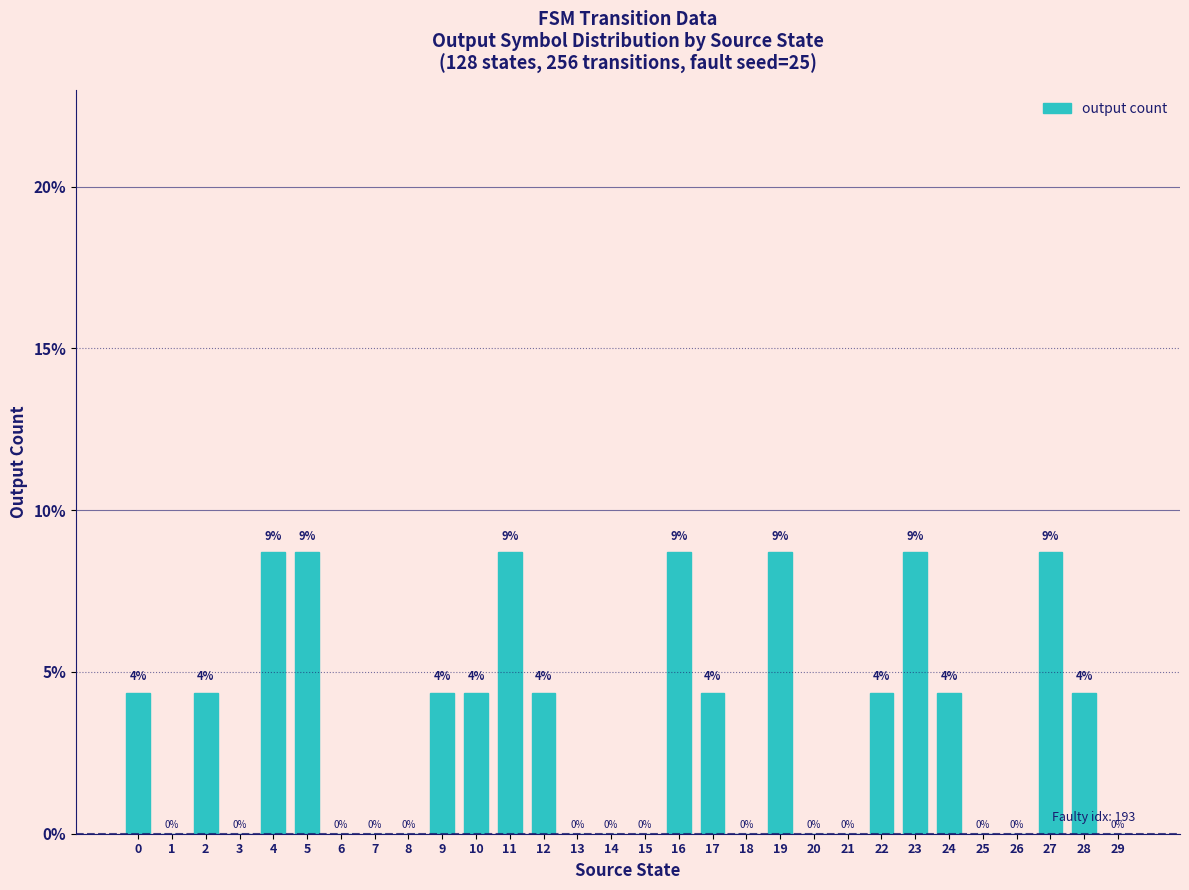

What is the value of the 6th bar from the left?

8.7